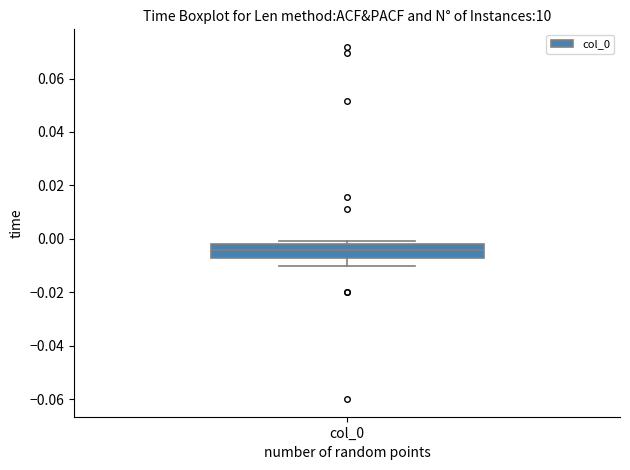

Transcribe this box plot: give where the median line is, the range the box spans, and where the two whiskers end, as read against the y-axis. The values are not printed on the chart, so give them approximately, as read against the axis.

median -0.004, box -0.006 to -0.002, whiskers -0.010 to 0.000